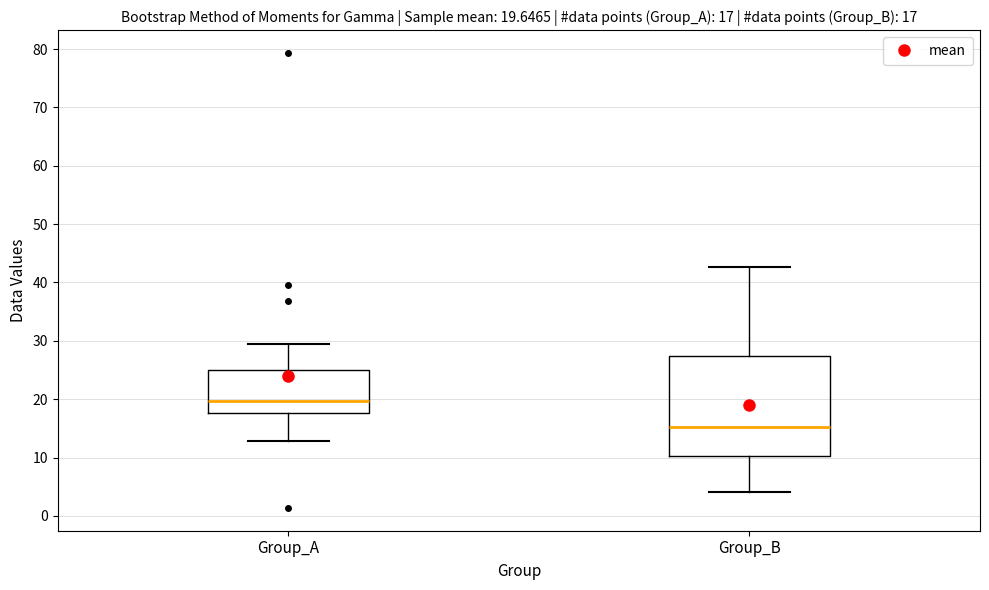

Which box's median line is the lowest?

Group_B